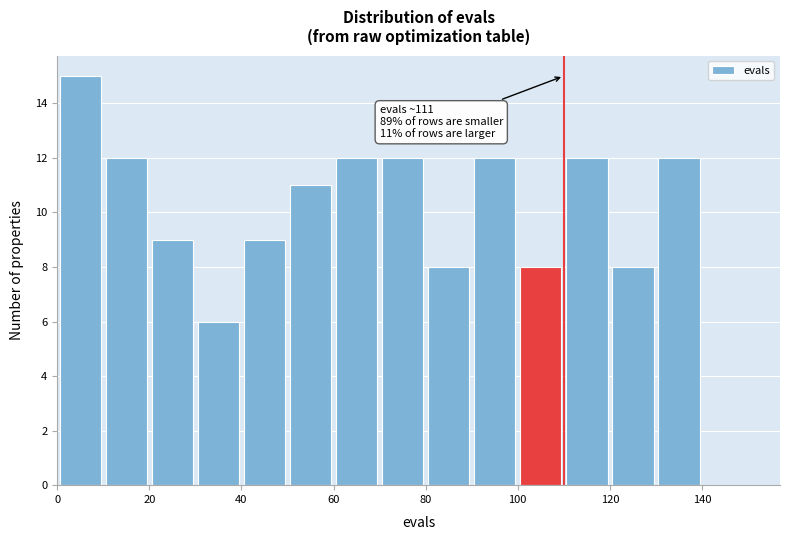

Which range on the x-axis has the tallest bar?

0 to 10